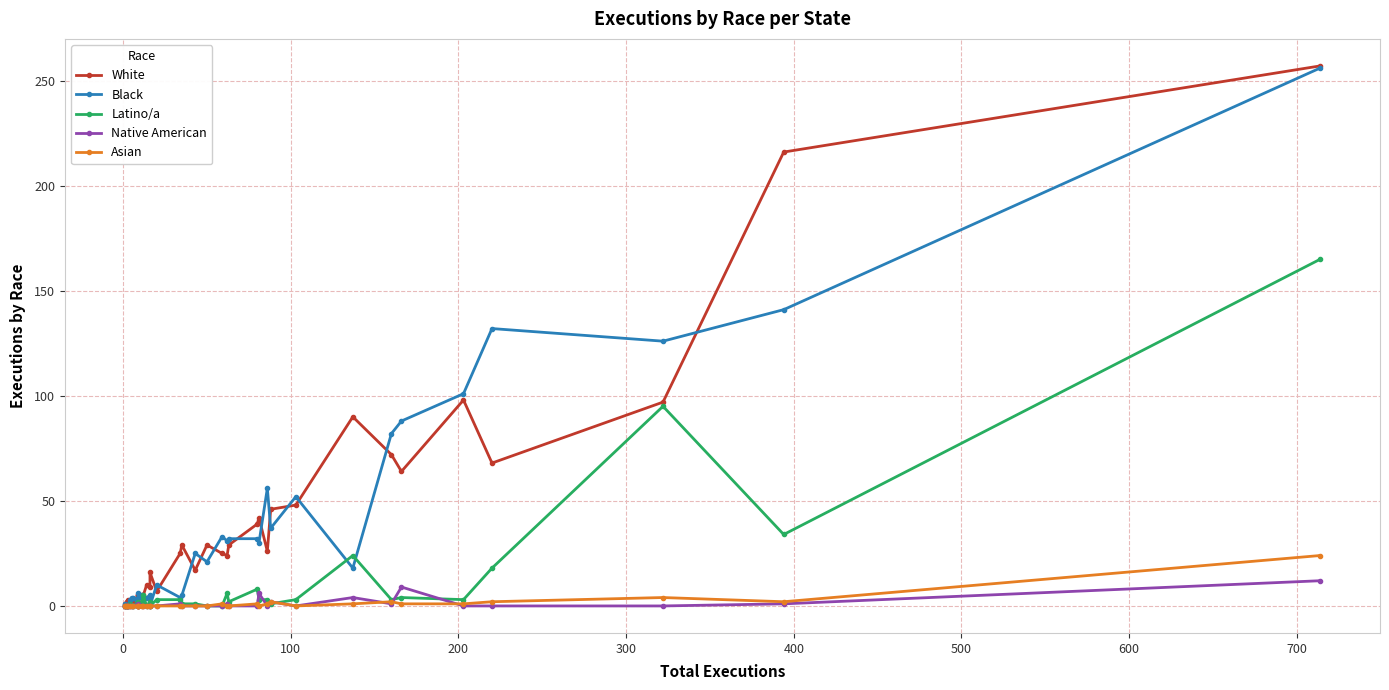

The Asian series shows -8 at 26. True or false?

False